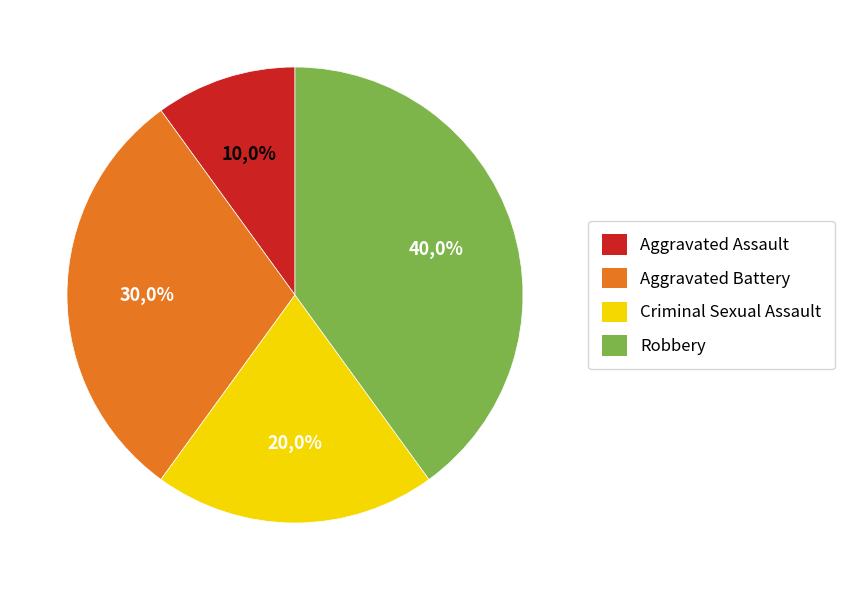

To the nearest percent, what is the combined percentage of Aggravated Battery and Criminal Sexual Assault?

50%